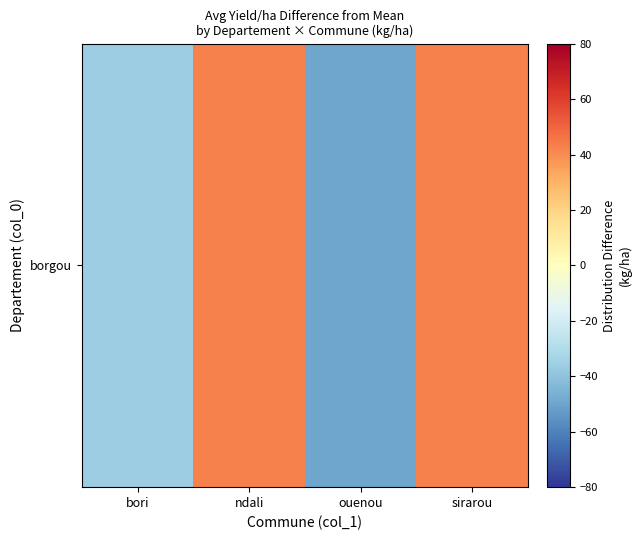

Count the number of data series in this chart.

1